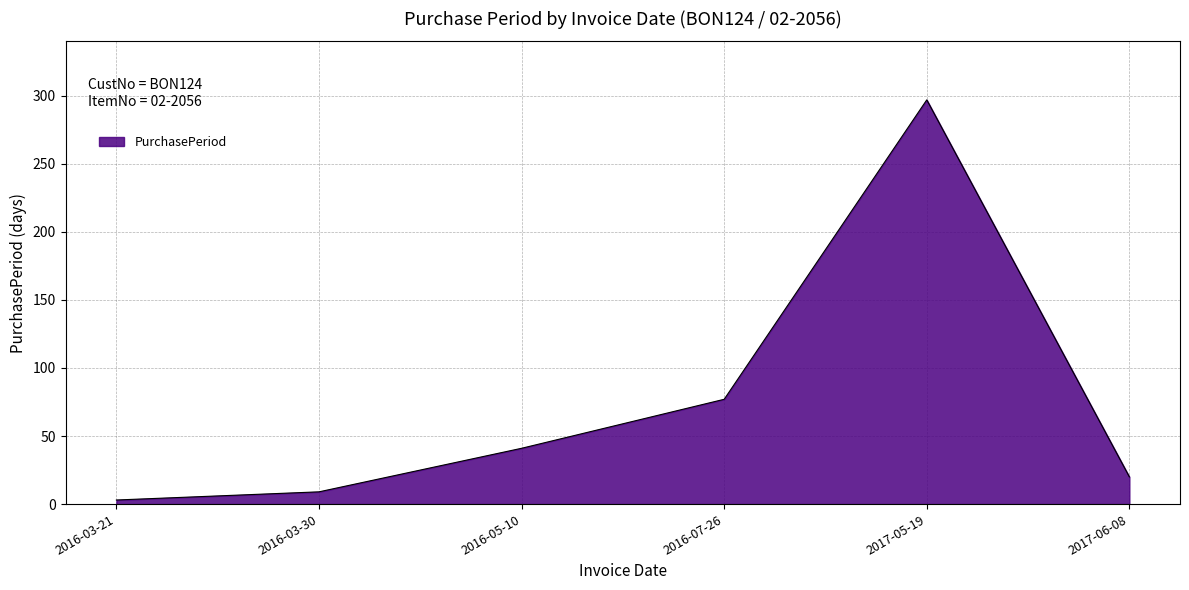

What position from the right is 2016-05-10?

4